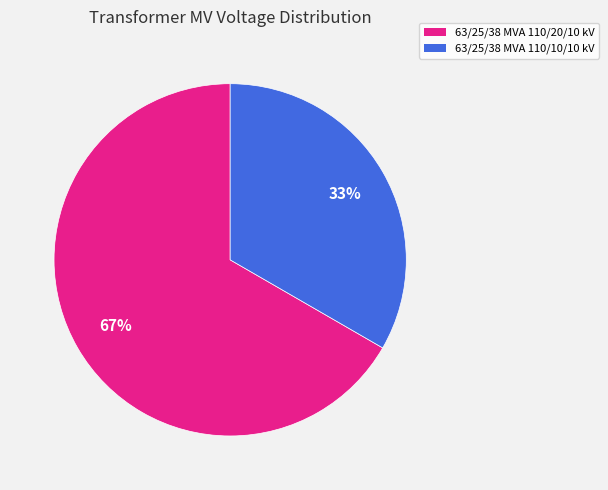

Which slice is the largest?

63/25/38 MVA 110/20/10 kV